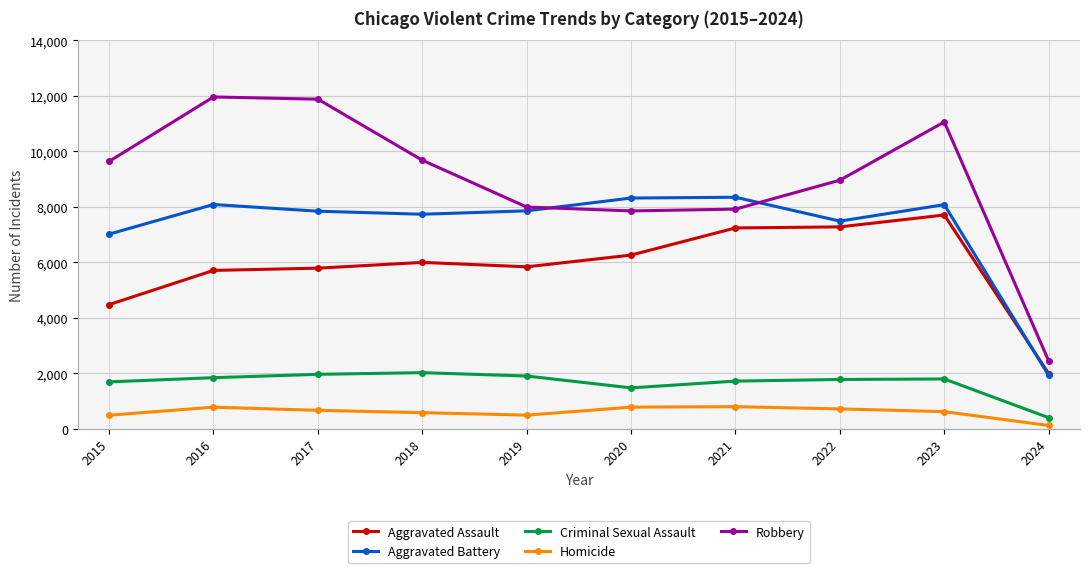

Which series has the largest total across all categories?

Robbery